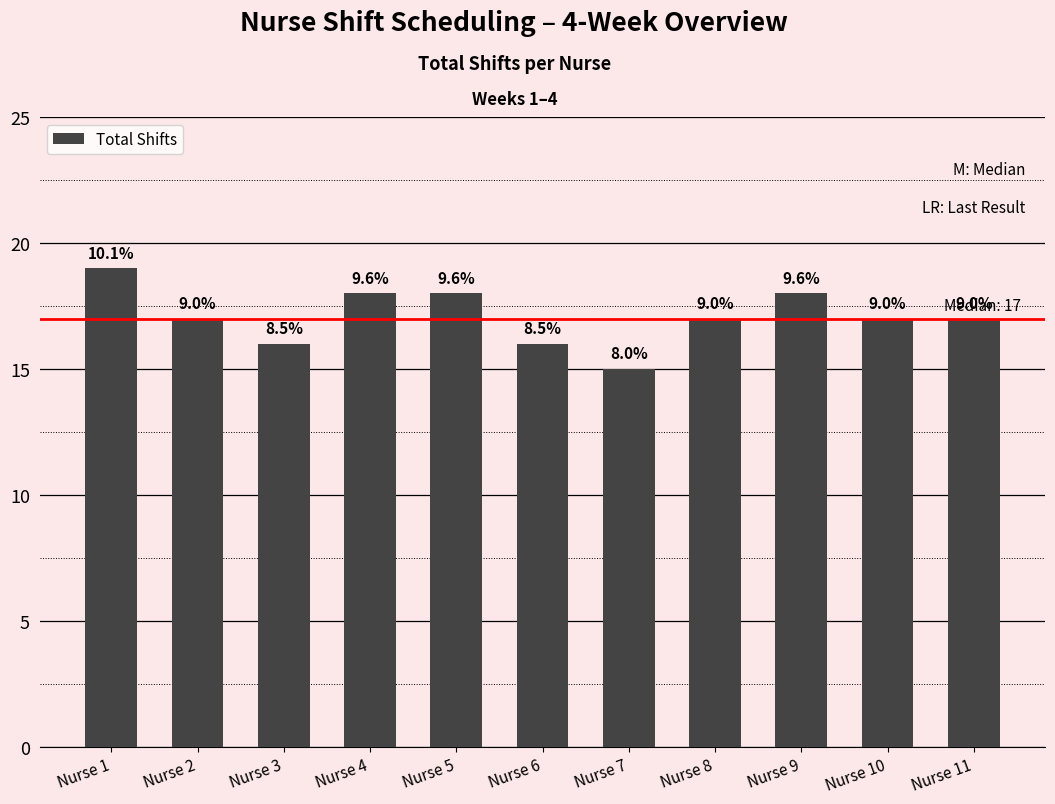

At which label does the data first exceed 17?

Nurse 1